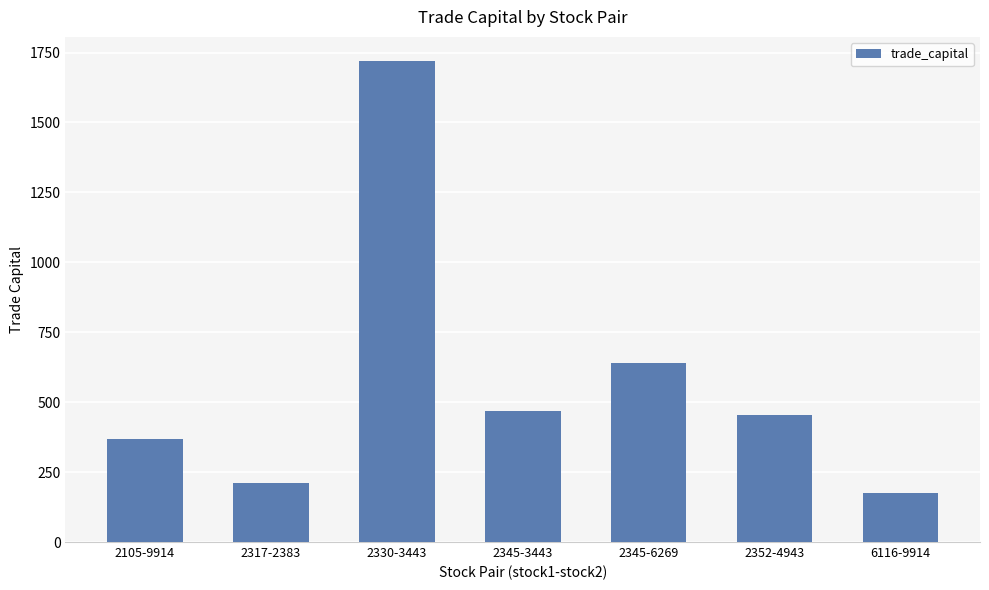

At which category does the chart reach its peak across all series?

2330-3443